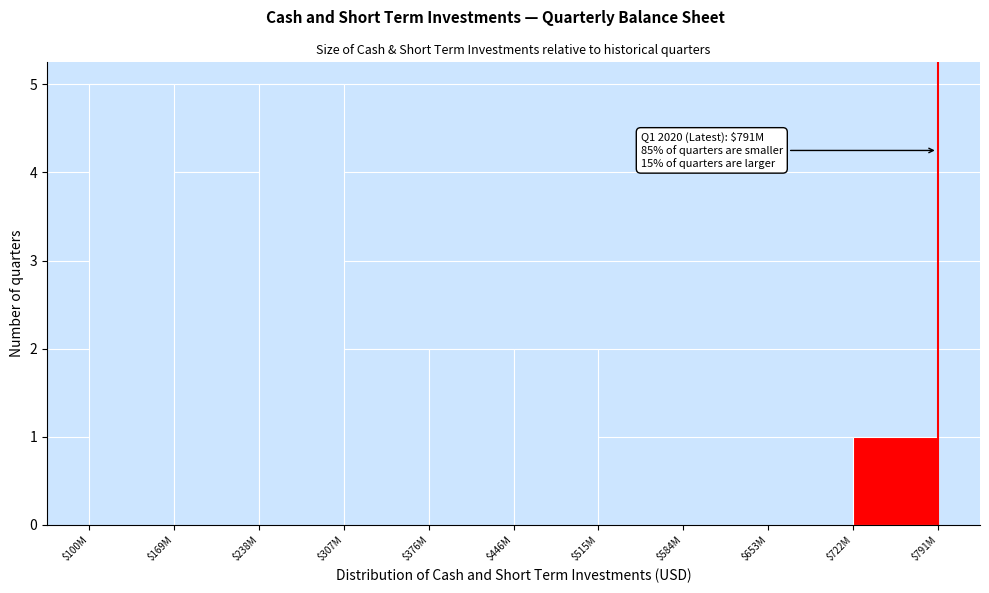

What is the sum of all values?

21